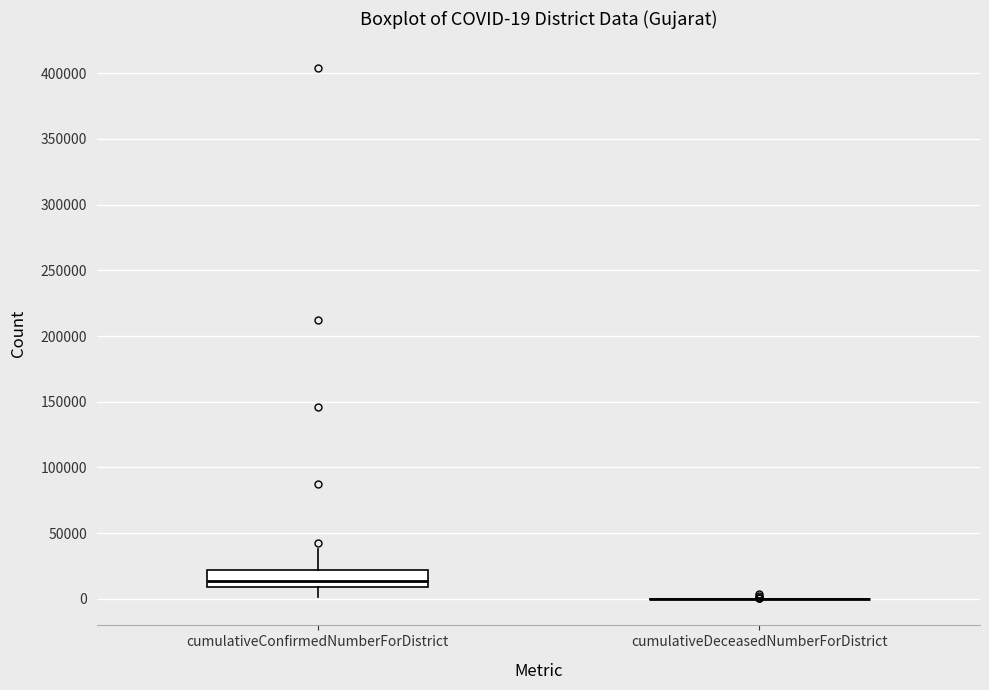

Which box is the tallest, from its lower edge to its upper edge?

cumulativeConfirmedNumberForDistrict